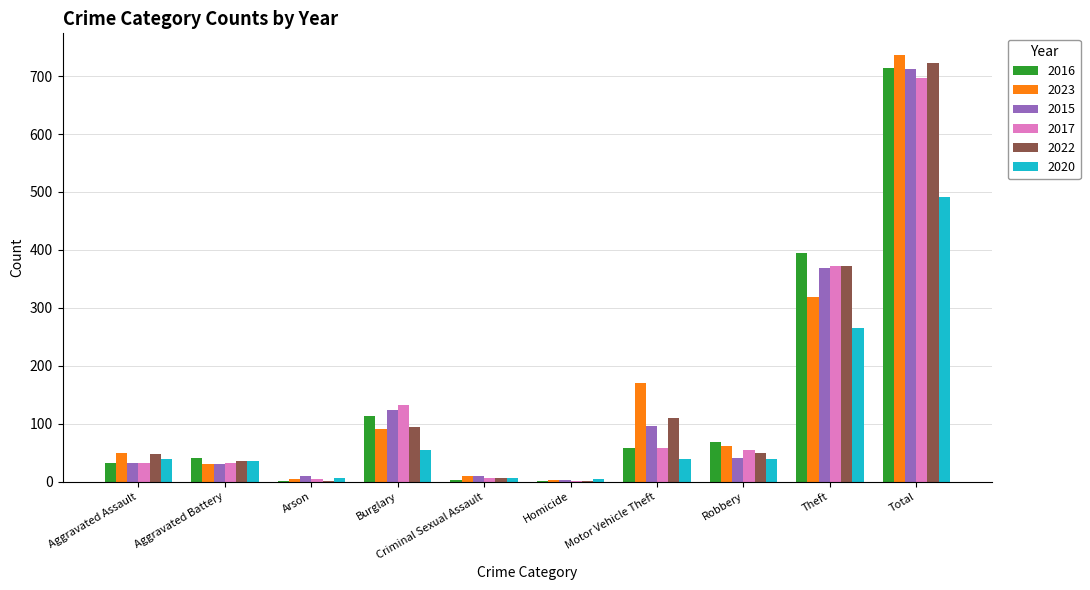

Which series changed the most between Homicide and Theft?

2016